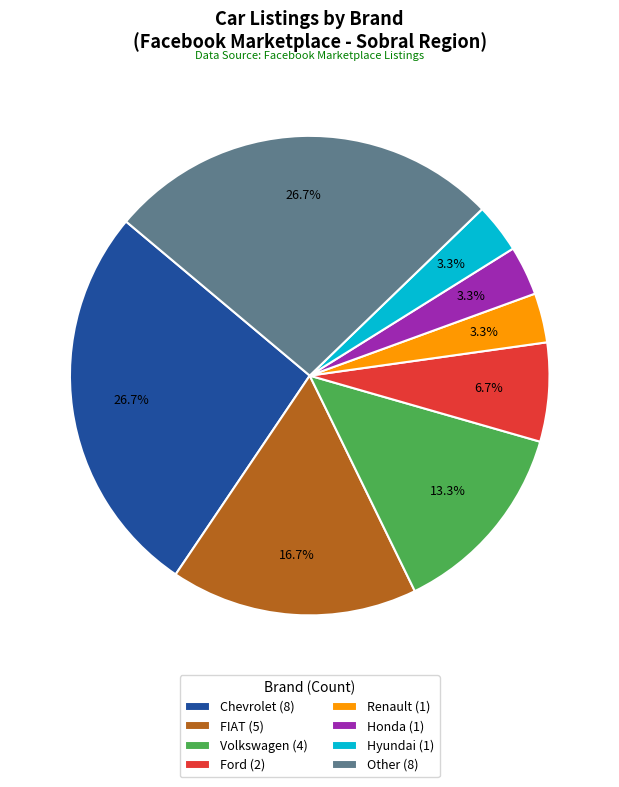

The Volkswagen slice represents 5% of the pie. True or false?

False